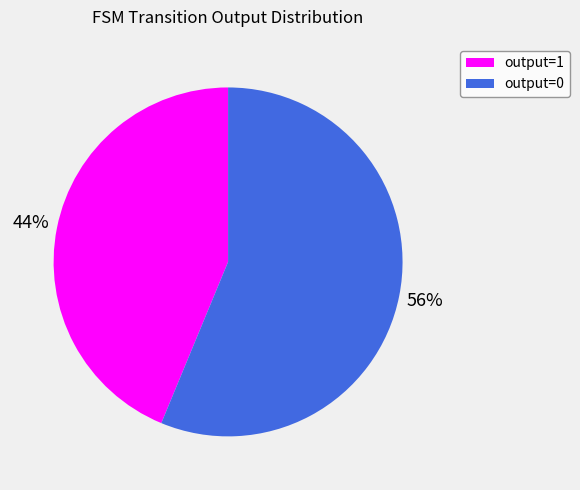

The output=0 slice represents 64% of the pie. True or false?

False